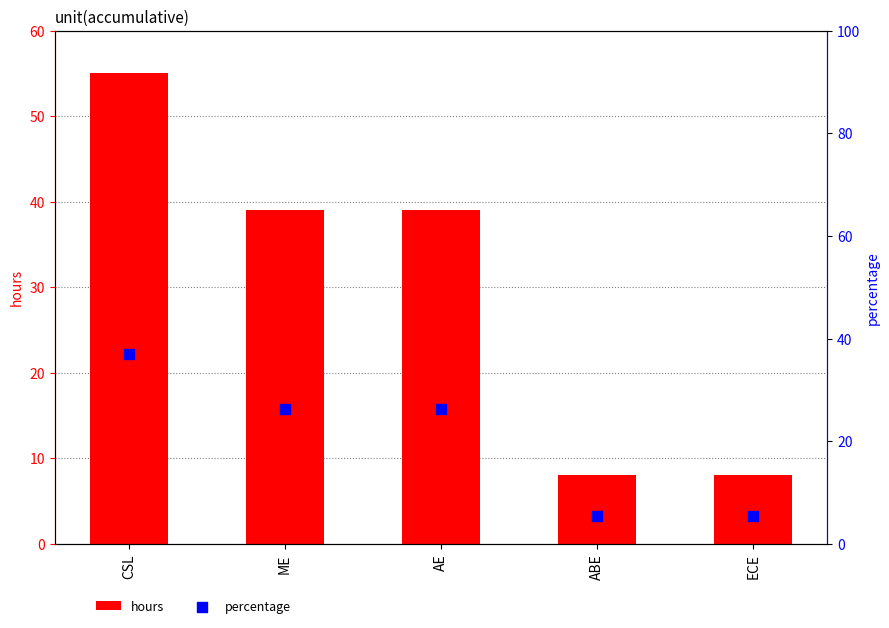

What are all the series names shown in the legend?

hours, percentage